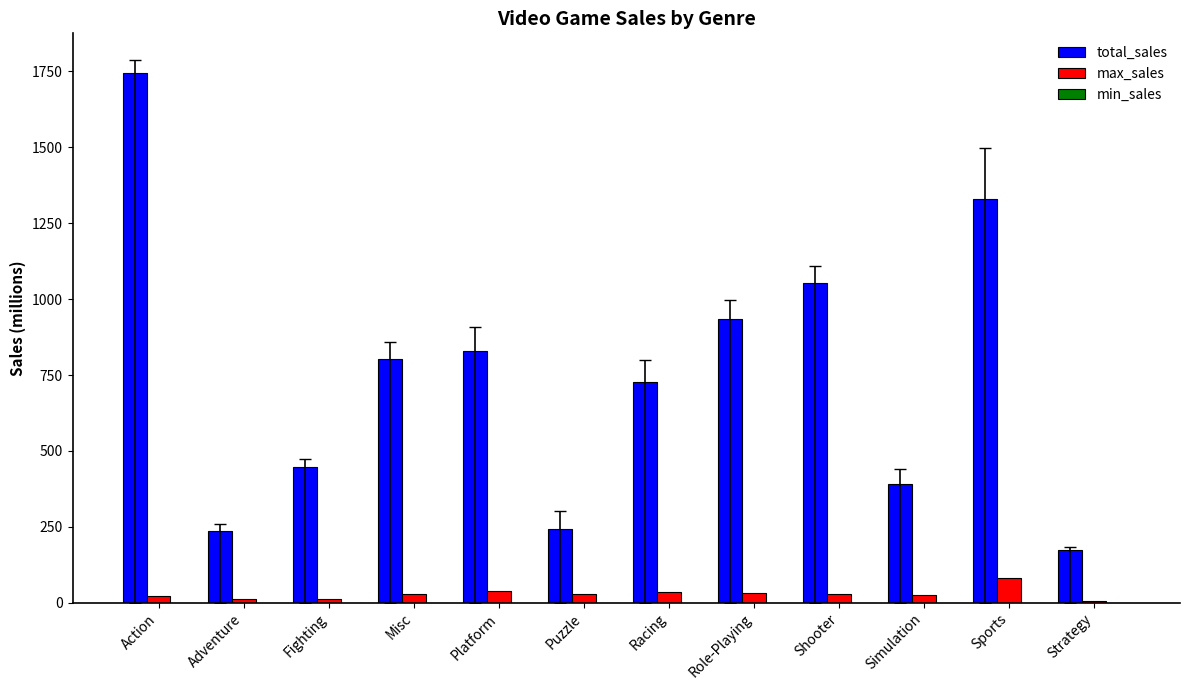

What is the spread (max minus min) of values at Adventure?

237.6